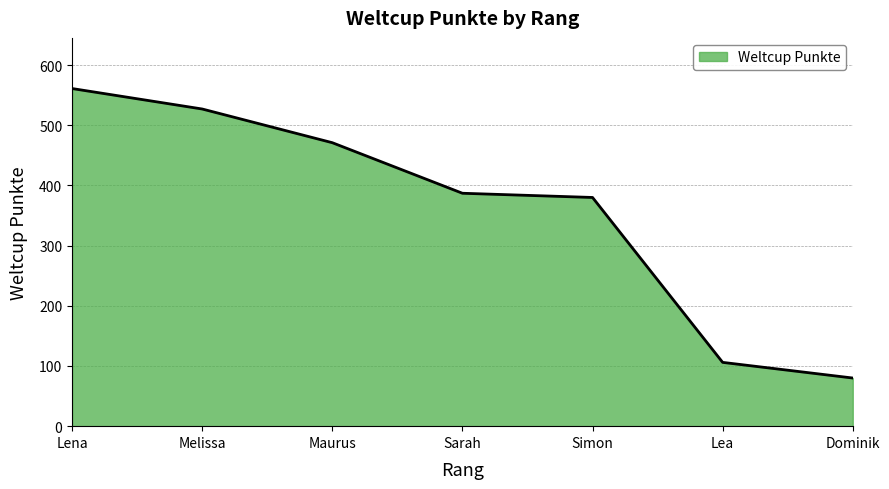

List the labels in order of value, smallest first.

Dominik, Lea, Simon, Sarah, Maurus, Melissa, Lena